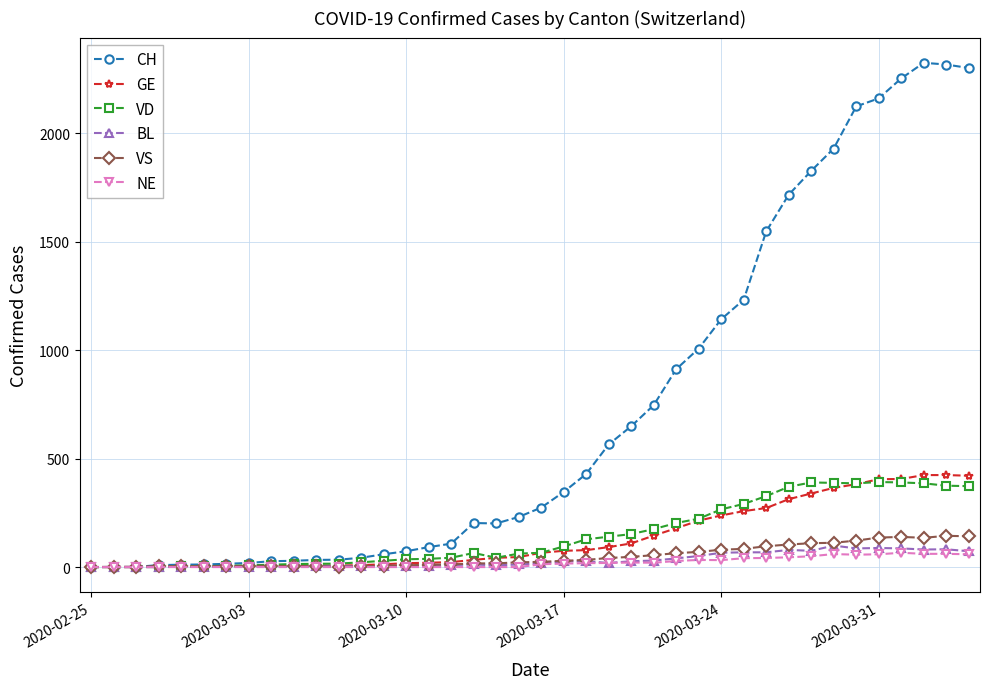

What is the maximum value shown in the chart?

2324